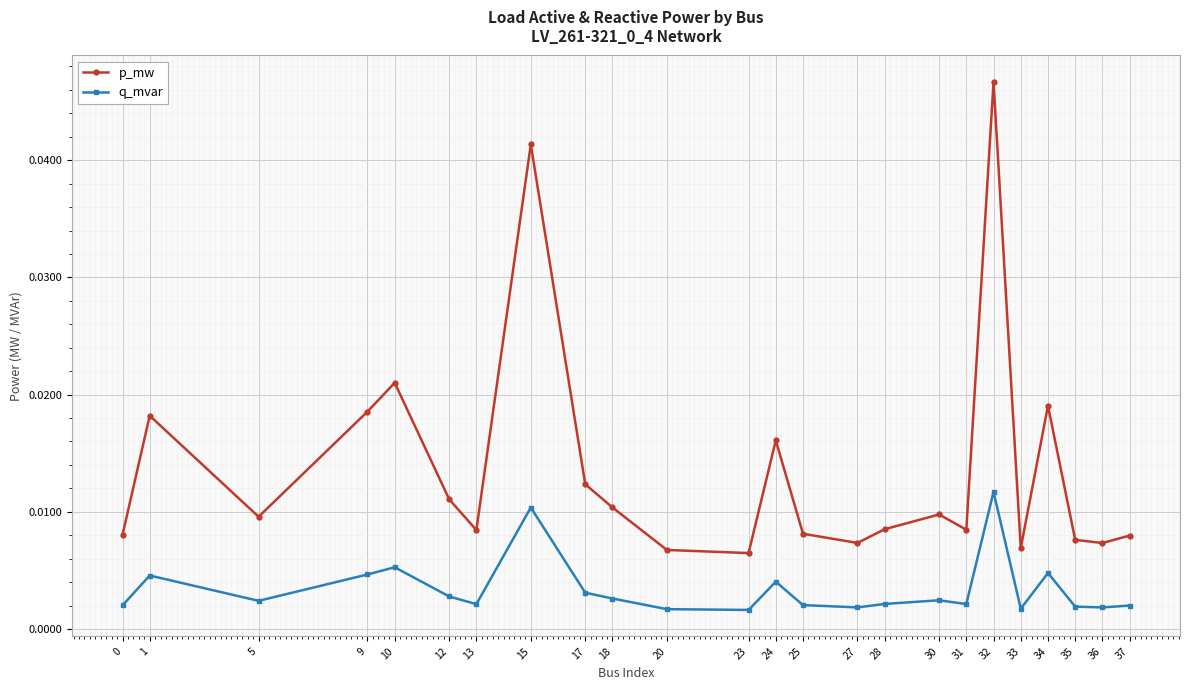

How many q_mvar values are between 0 and 1?

24